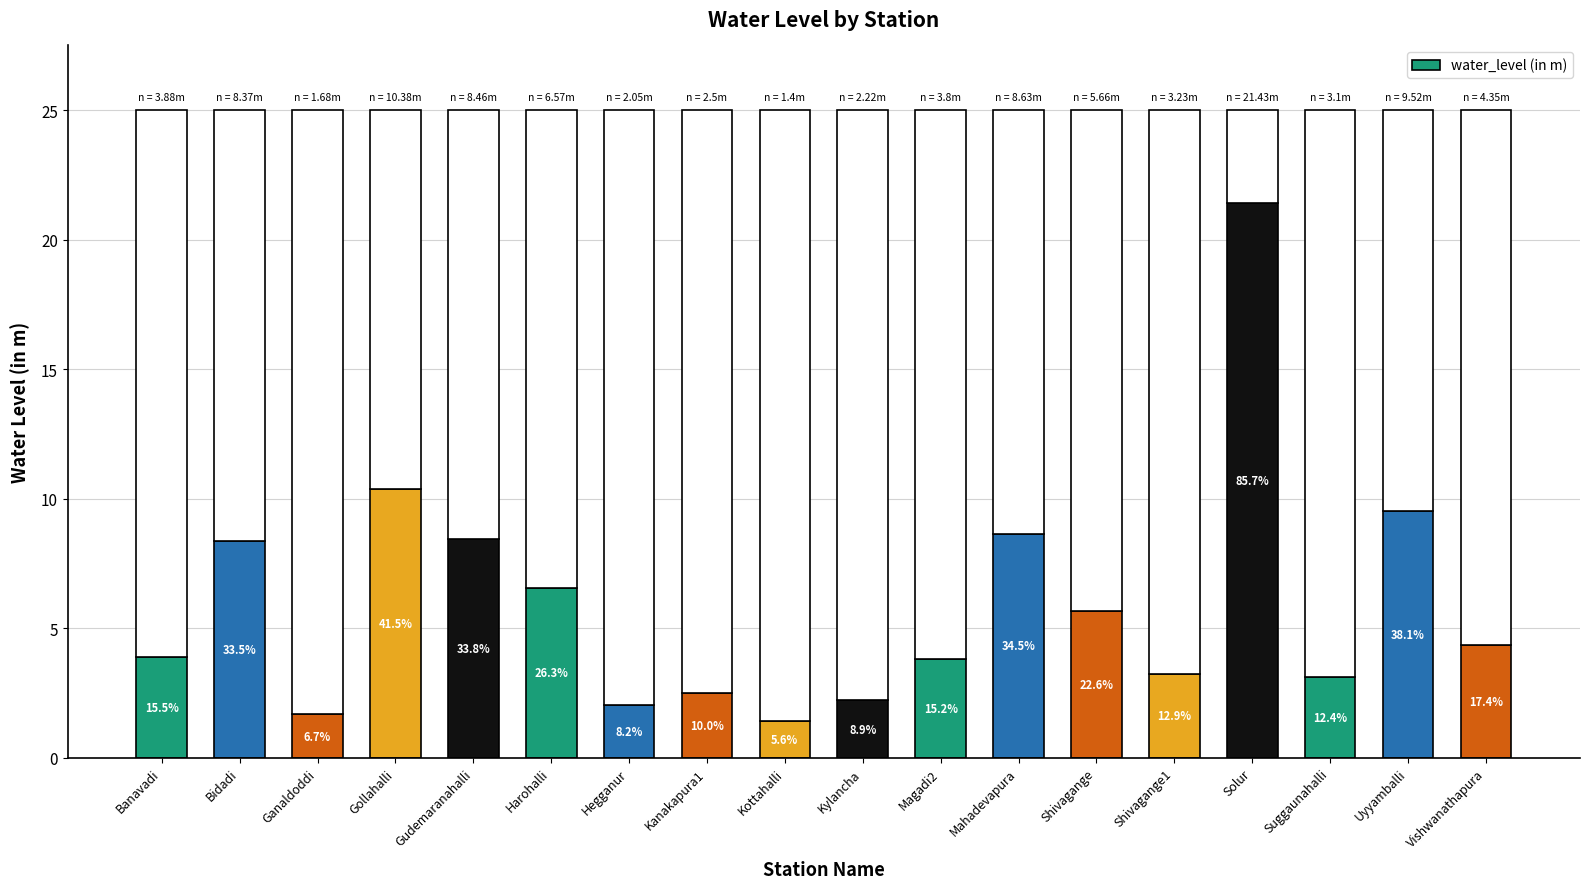

Rank the categories by value from highest to lowest.

Solur, Gollahalli, Uyyamballi, Mahadevapura, Gudemaranahalli, Bidadi, Harohalli, Shivagange, Vishwanathapura, Banavadi, Magadi2, Shivagange1, Suggaunahalli, Kanakapura1, Kylancha, Hegganur, Ganaldoddi, Kottahalli